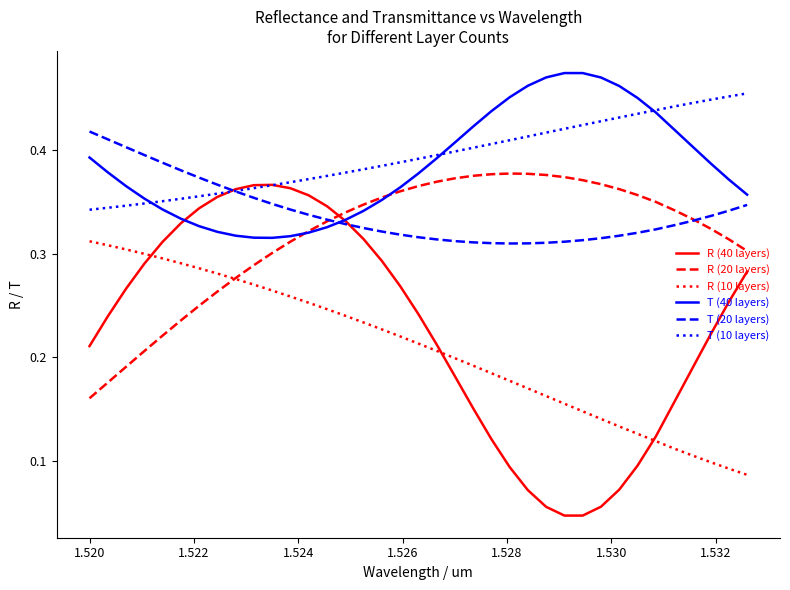

Which series has the widest spread of values?

R (40 layers)